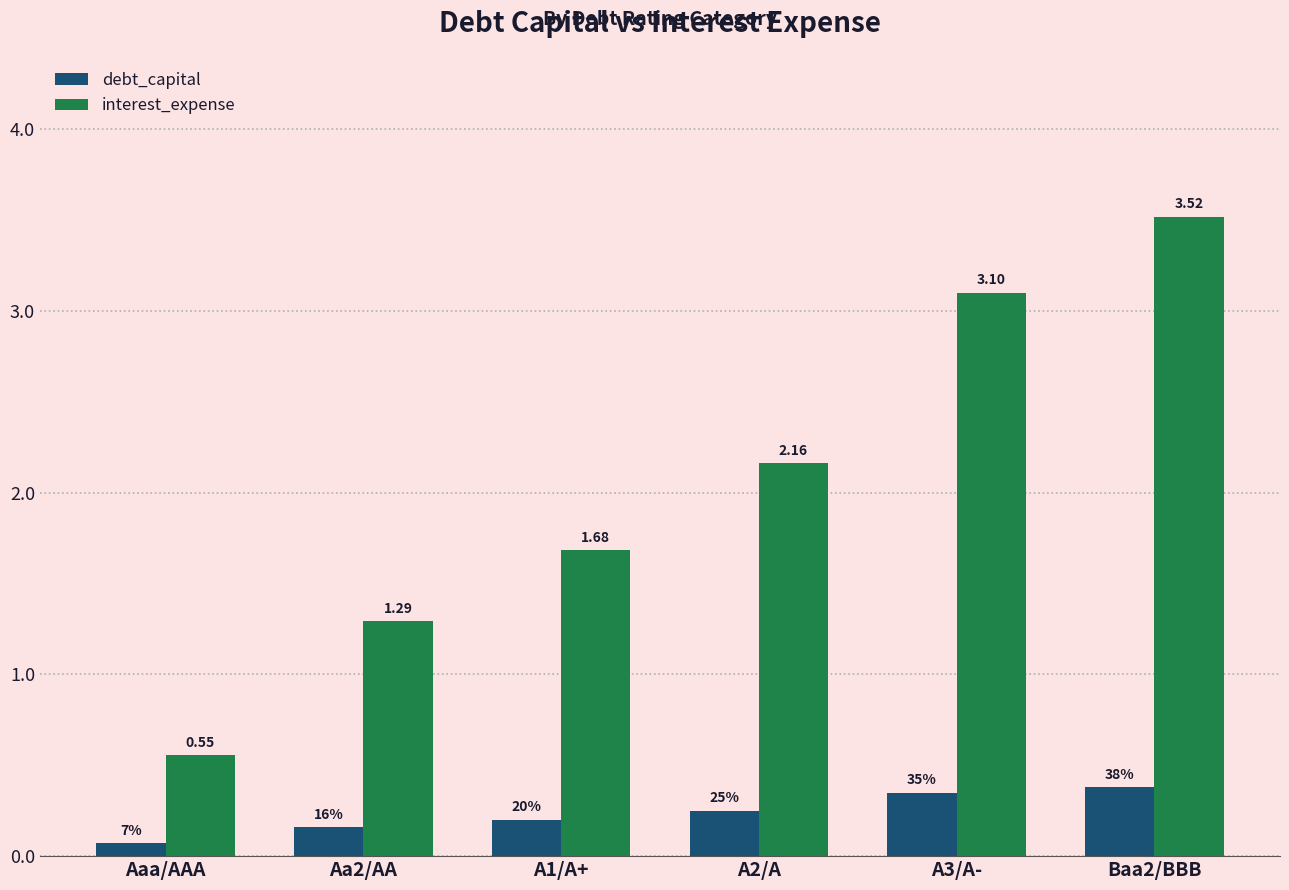

At which label does interest_expense reach its minimum?

Aaa/AAA